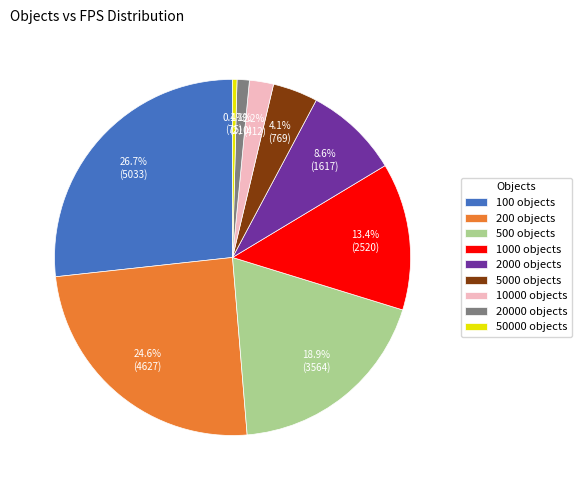

Is 100 objects the majority of the pie?

No